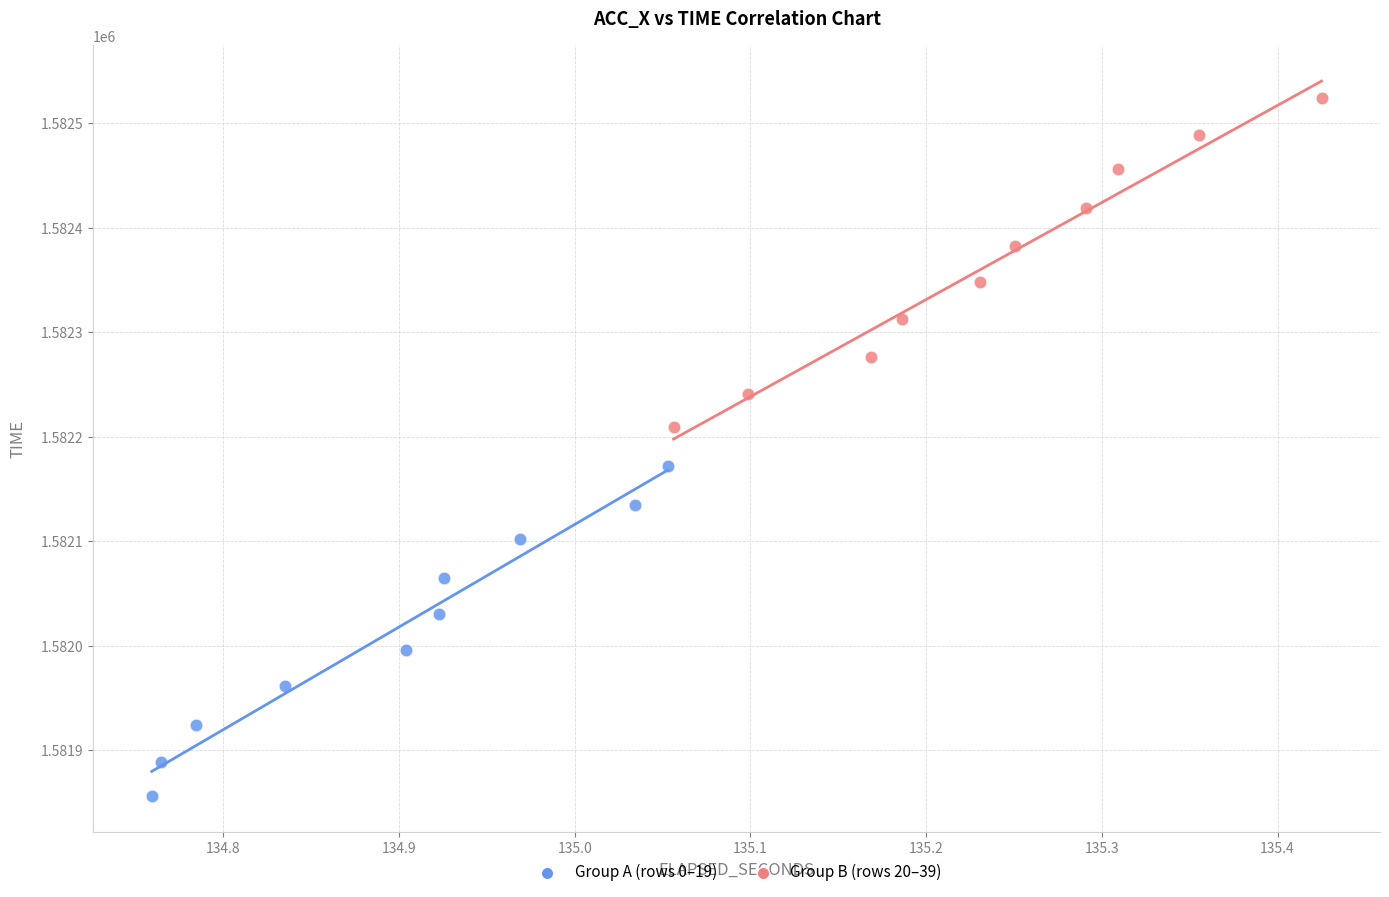

Which series contains the lowest Y value?

Group A (rows 0–19)